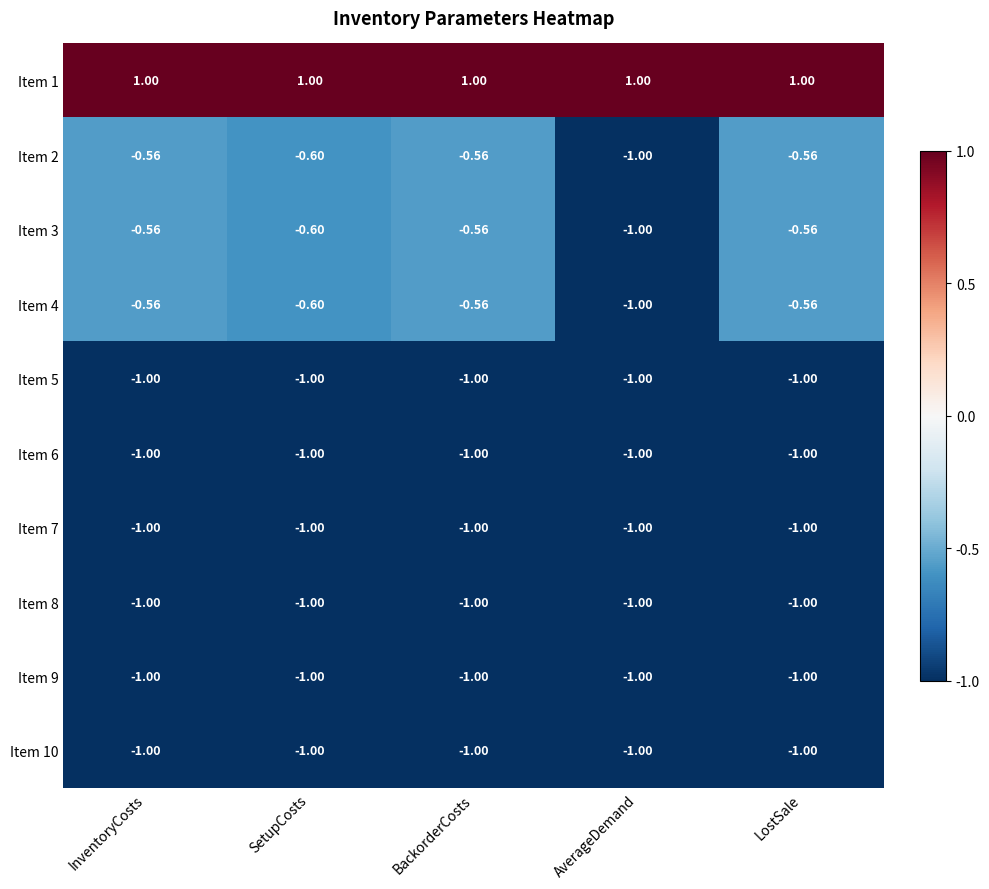

Which category has the lowest value in the Item 4 series?

AverageDemand